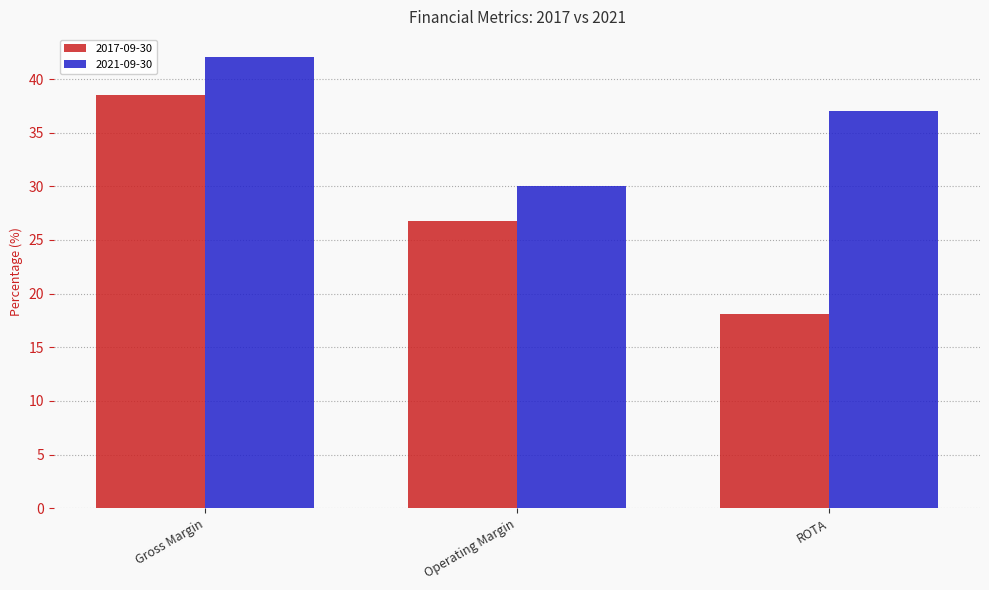

List the series in order of their peak value, highest first.

2021-09-30, 2017-09-30